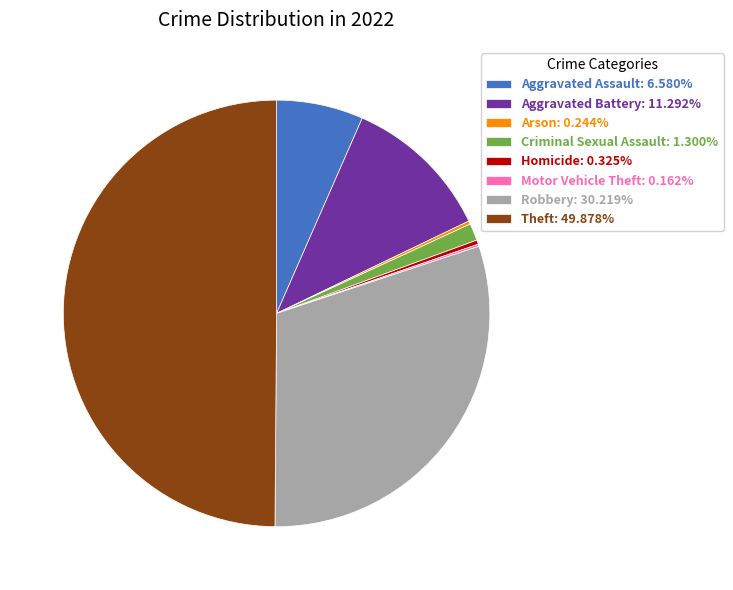

Which category has the biggest portion of the pie?

Theft